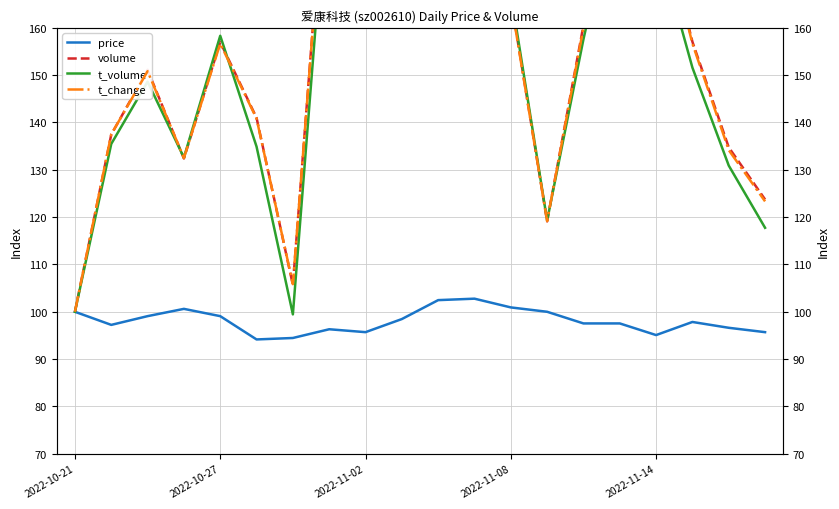

The value of t_change at 2022-11-14 is 187.5. True or false?

True